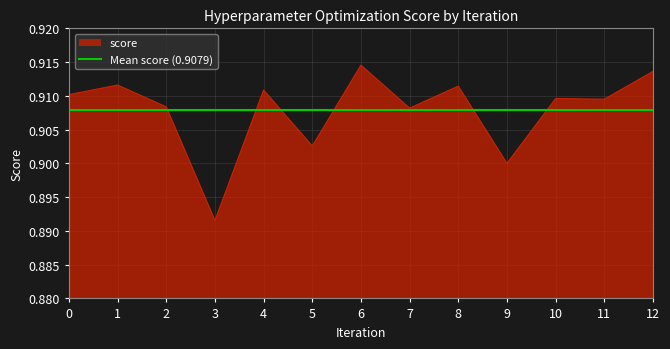

Rank the categories by value from lowest to highest.

3, 9, 5, 7, 2, 11, 10, 0, 4, 8, 1, 12, 6